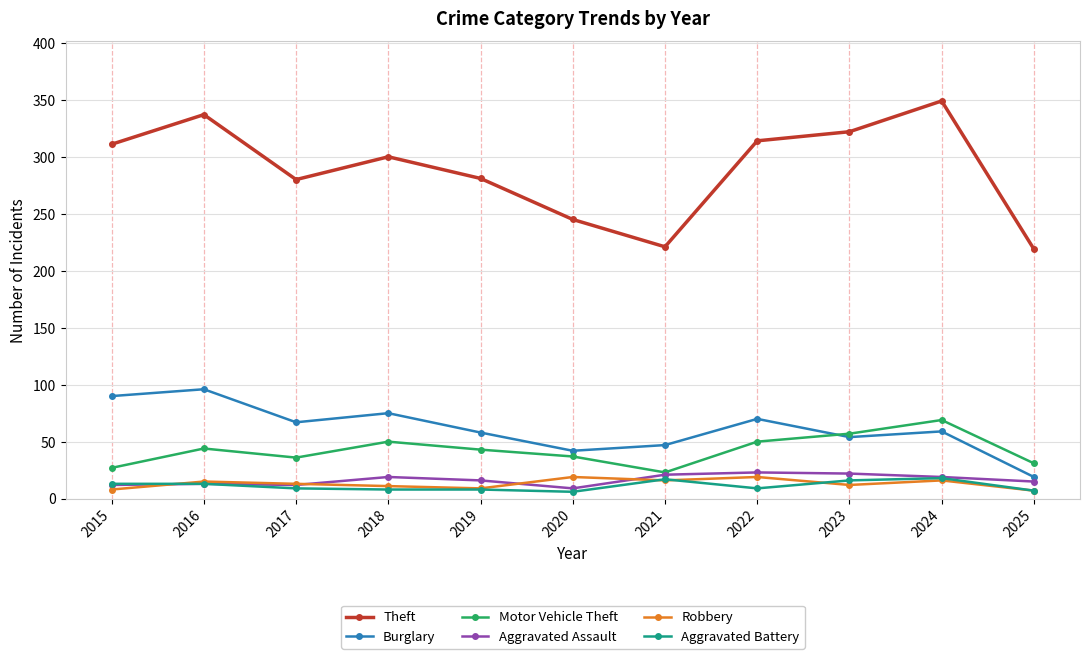

How many data points does each series have?

11